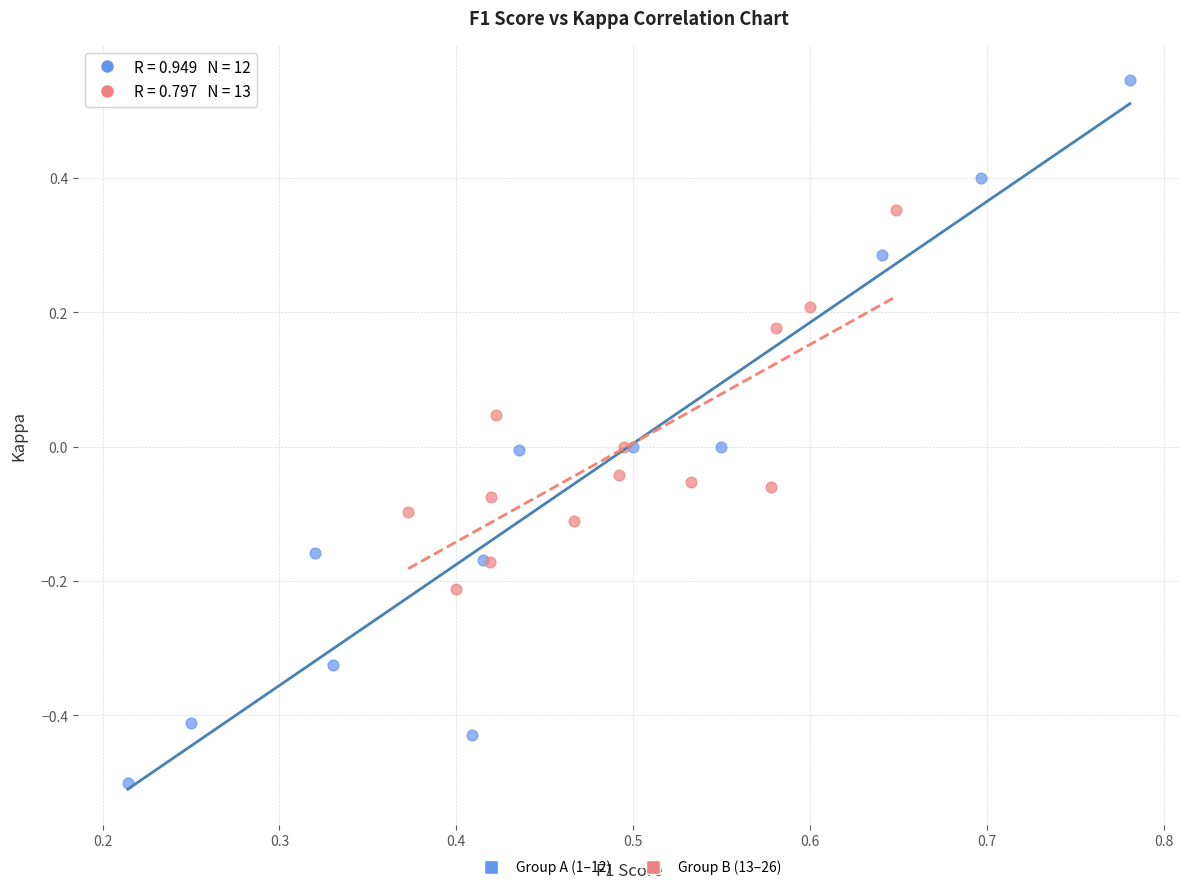

Which series reaches the maximum Y coordinate?

Group A (1–12)